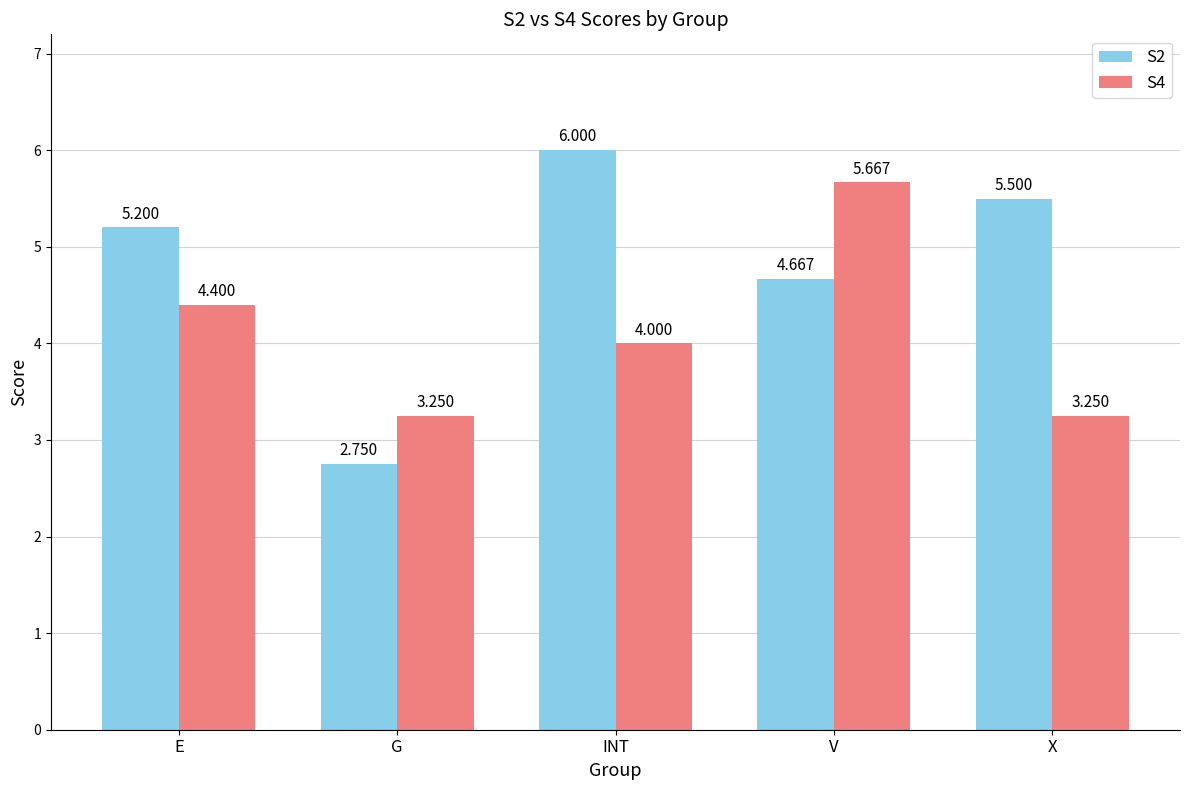

Which label corresponds to the smallest value in the chart?

G